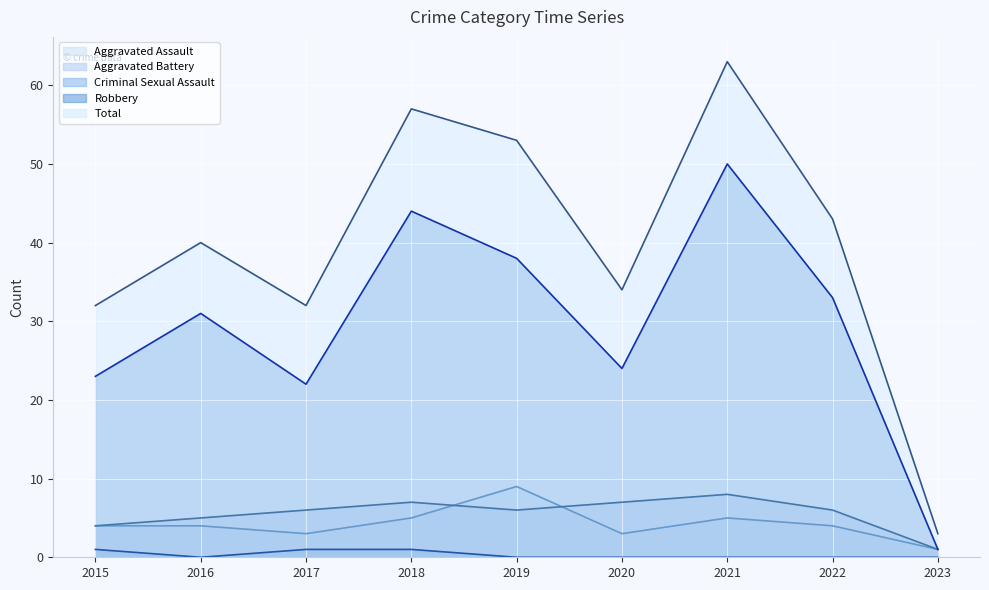

In Robbery, how many points are lower than both neighbors (excluding endpoints)?

2